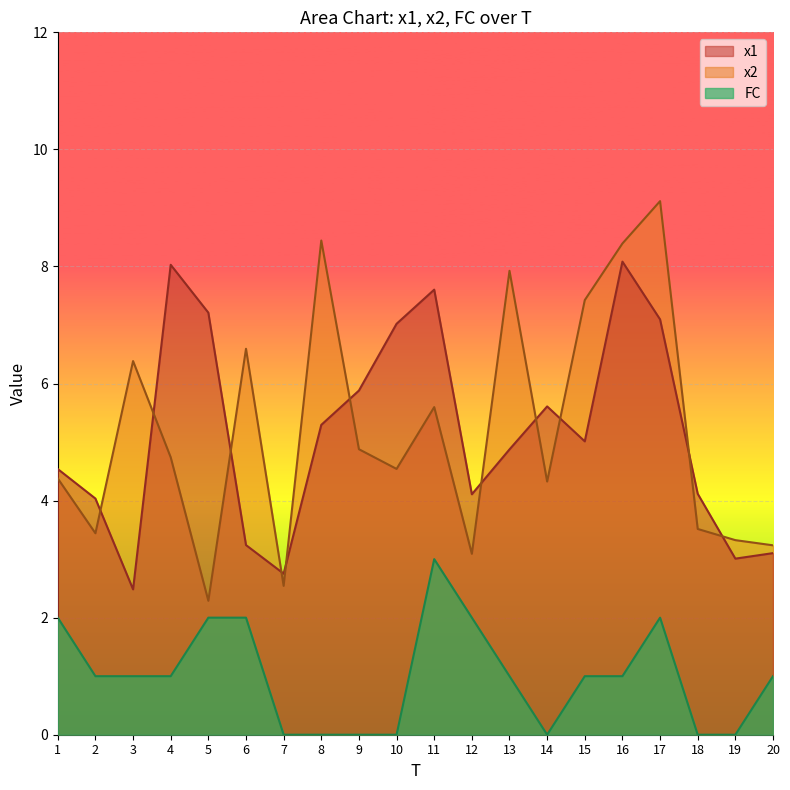

What is the sum of the x1 values at 17 and 18?

11.2